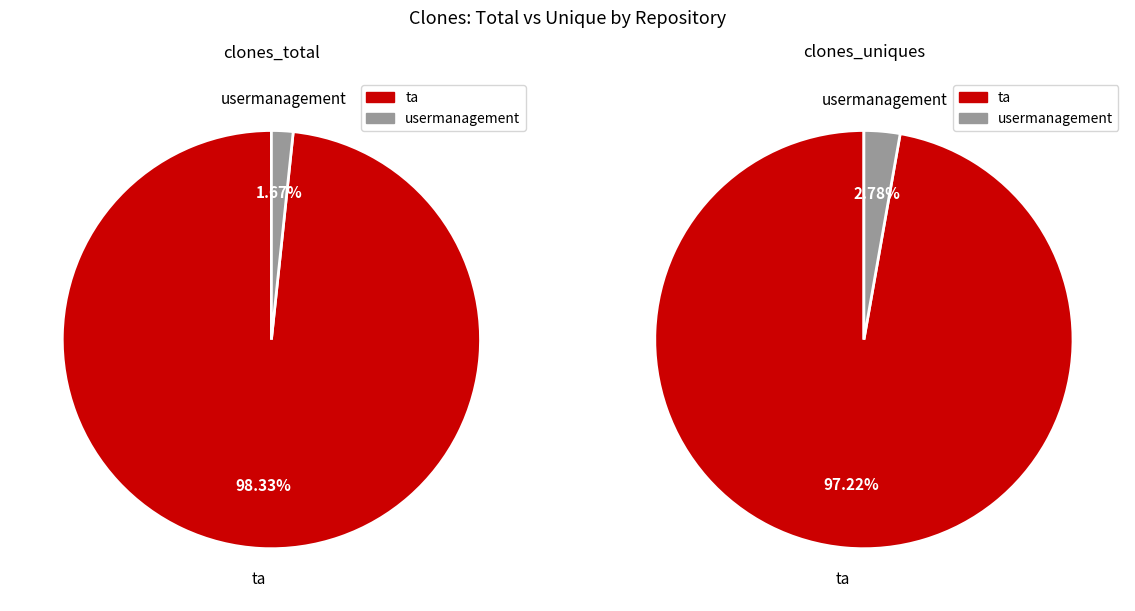

What percentage is the usermanagement slice, to the nearest percent?

2%